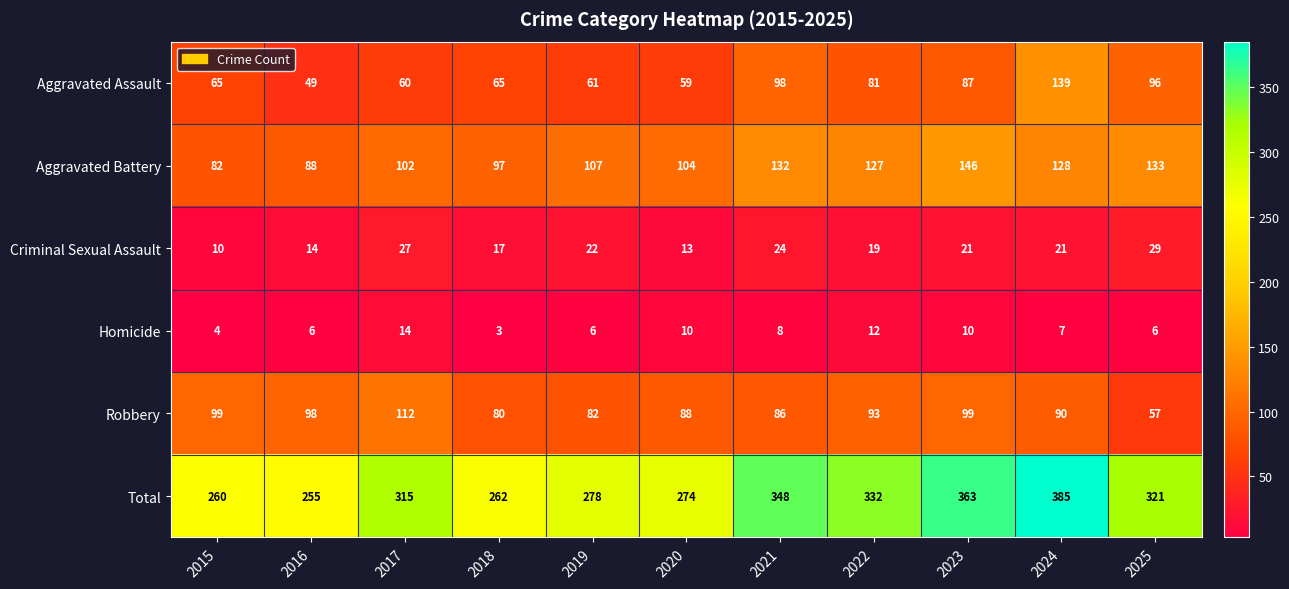

Which series has the widest spread of values?

Total